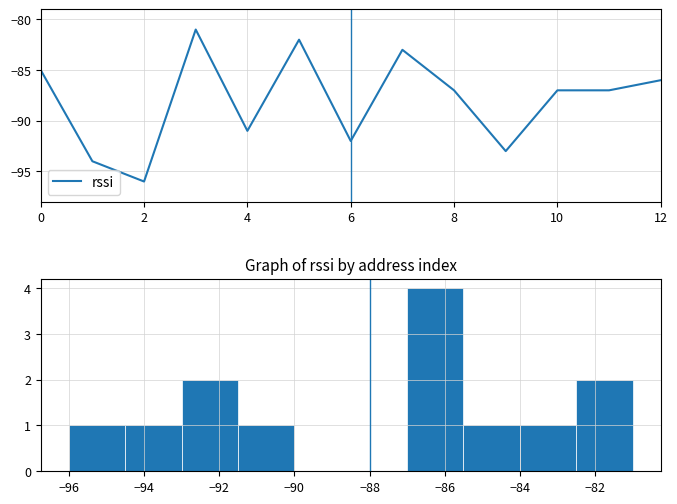

True or false: rssi has a value of -165 at 2.

False